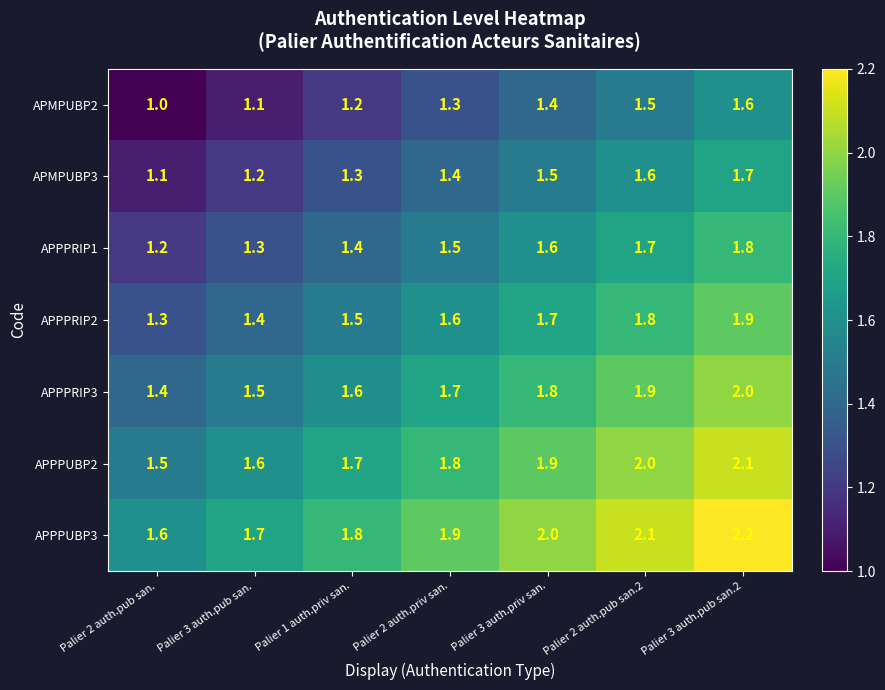

What is the greatest value displayed?

2.2